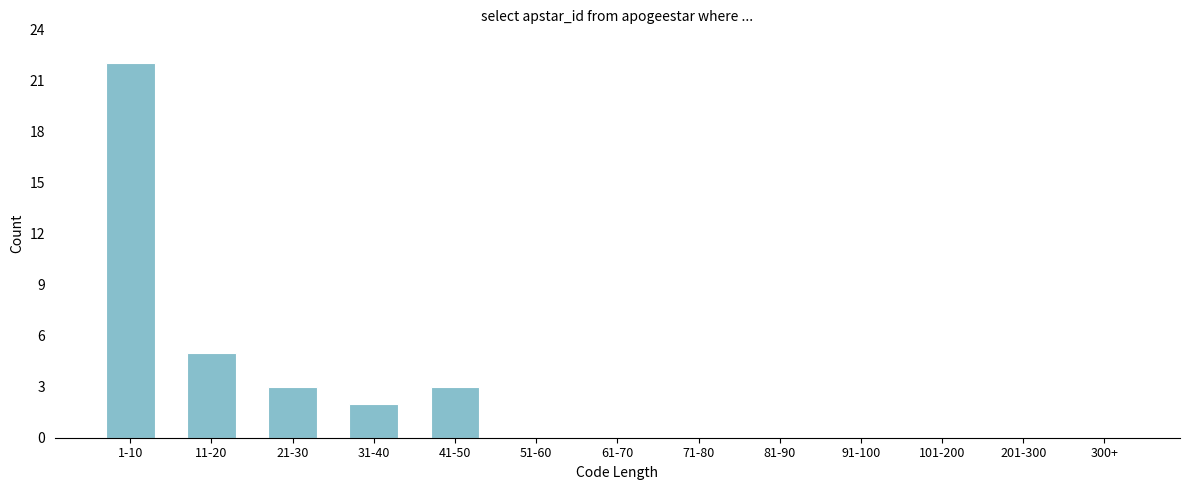

Reading right to left, what are all the values shown in this chart?

300+=0	201-300=0	101-200=0	91-100=0	81-90=0	71-80=0	61-70=0	51-60=0	41-50=3	31-40=2	21-30=3	11-20=5	1-10=22